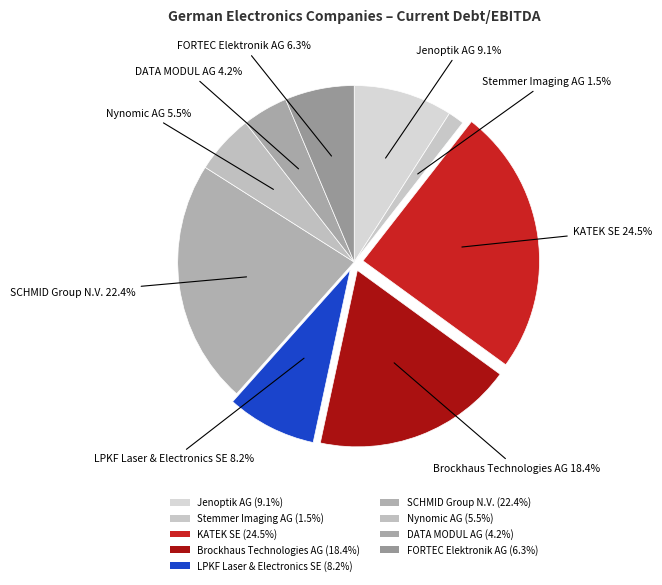

How many slices are in this pie chart?

9